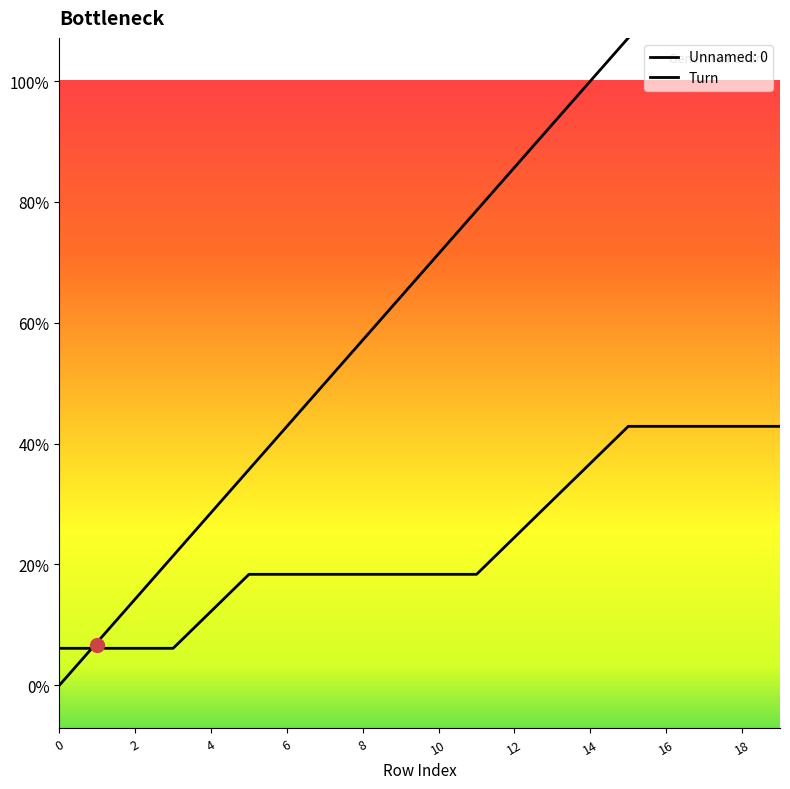

True or false: there are more than 1 points higher than both neighbors.

False